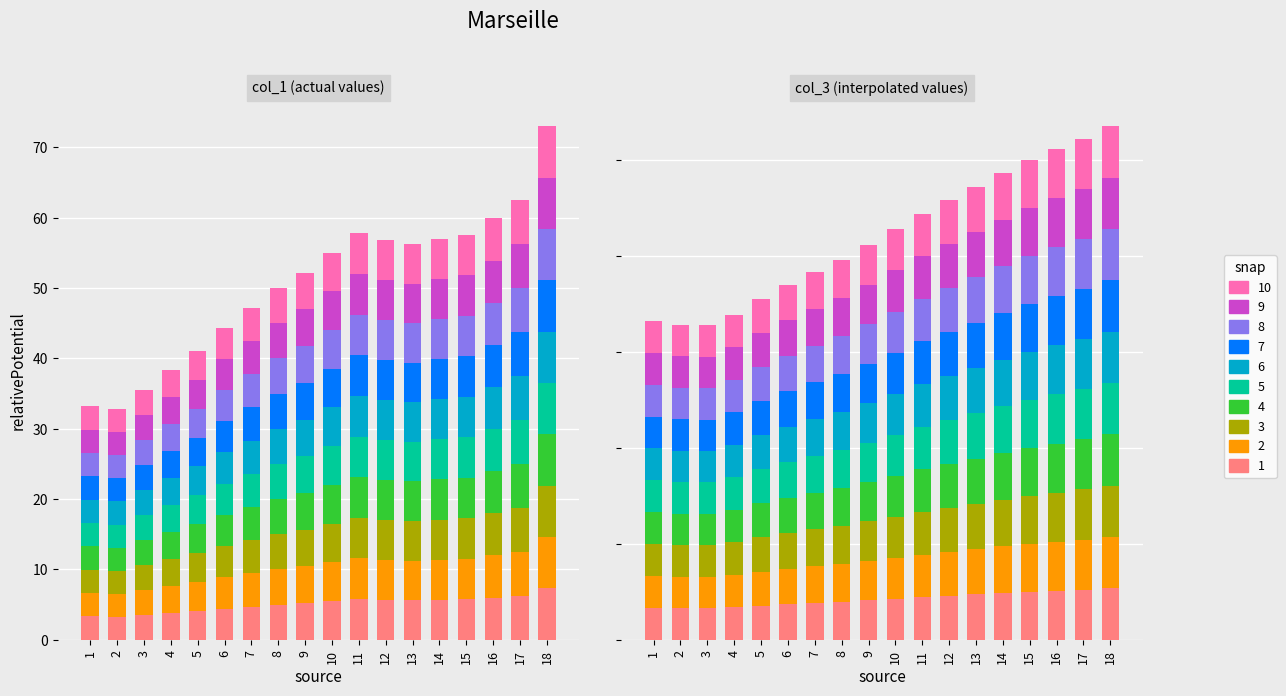

Which series has the largest range (max minus min)?

col_1